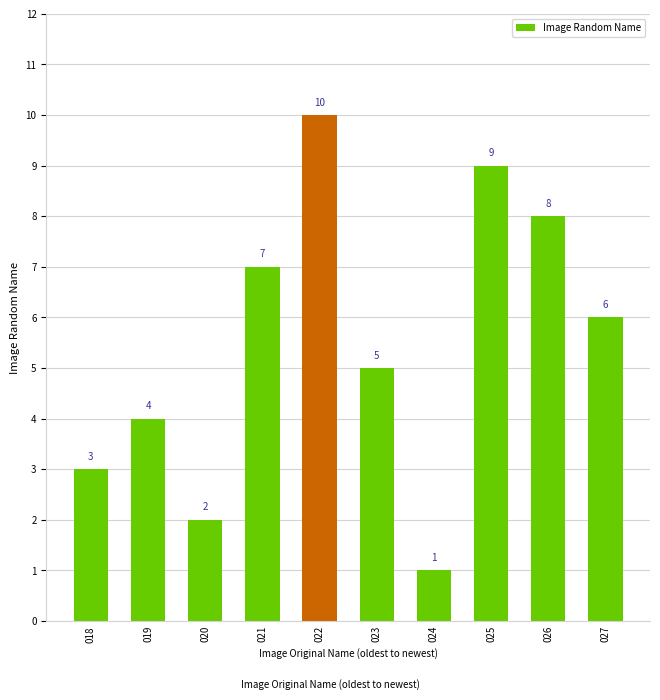

What is the smallest value displayed?

1